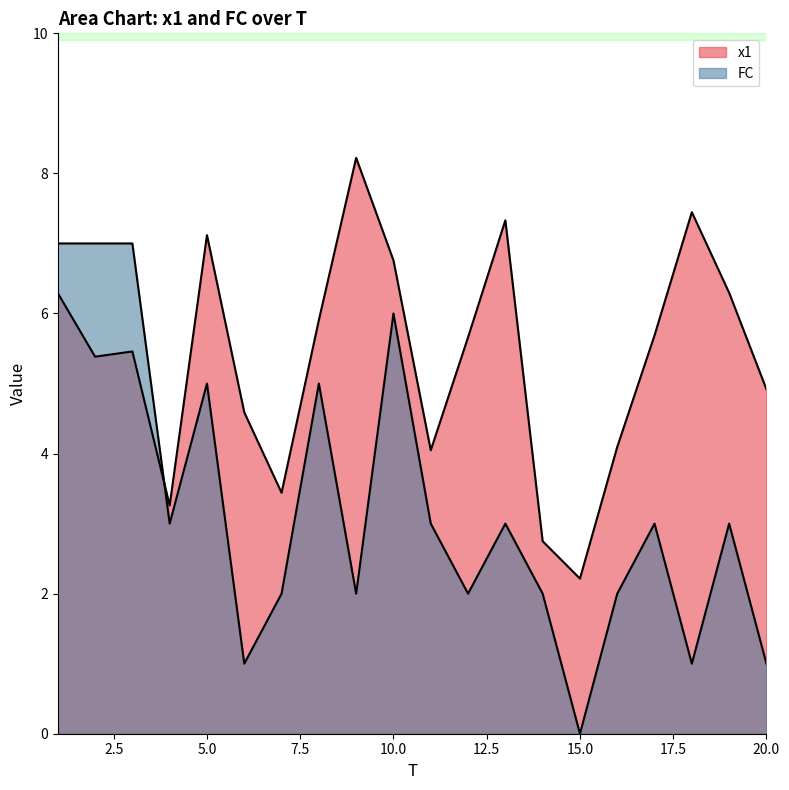

How many times do x1 and FC cross each other?

1